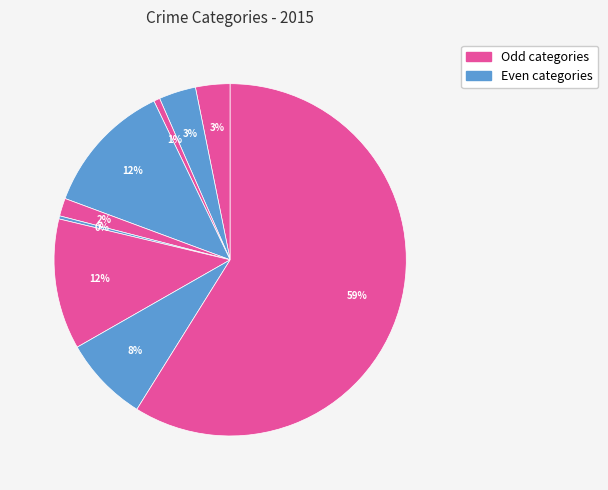

Count the number of slices in the pie.

9